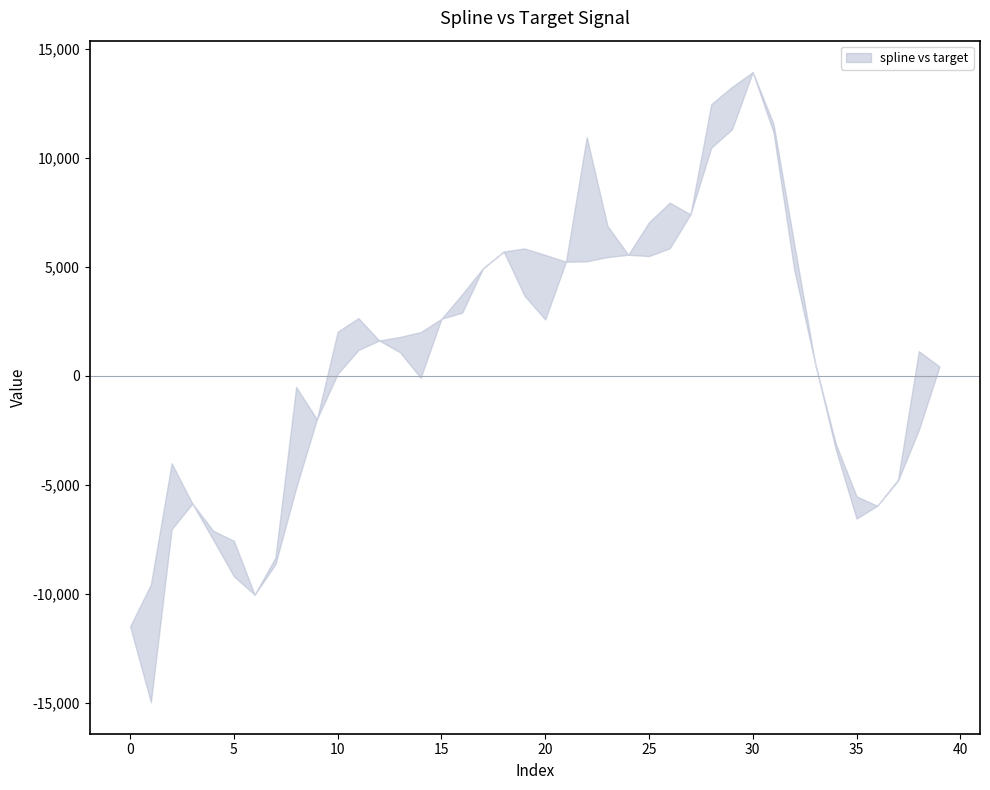

In target, how many points are lower than both neighbors (excluding endpoints)?

9